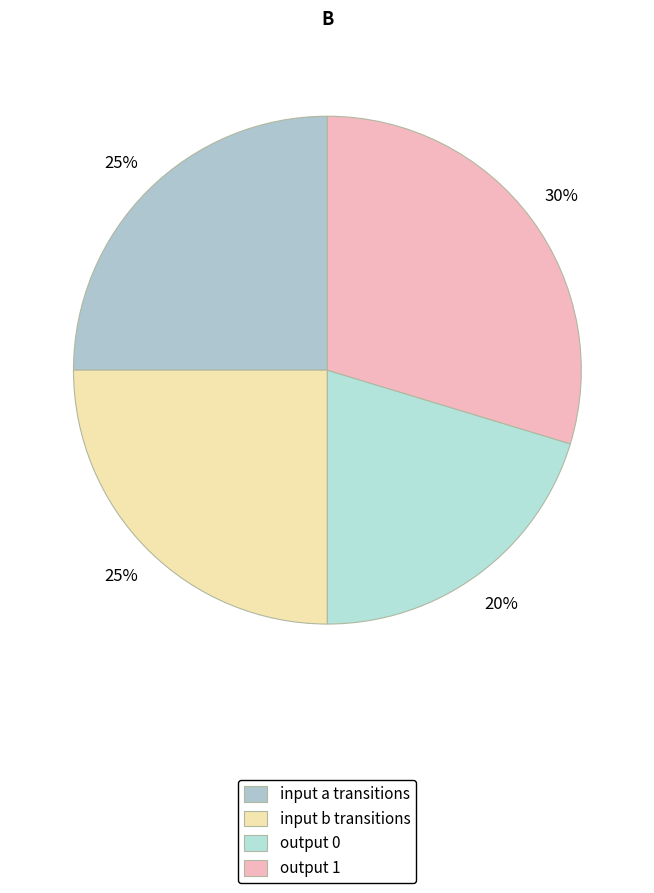

Is there a majority slice in this chart?

No